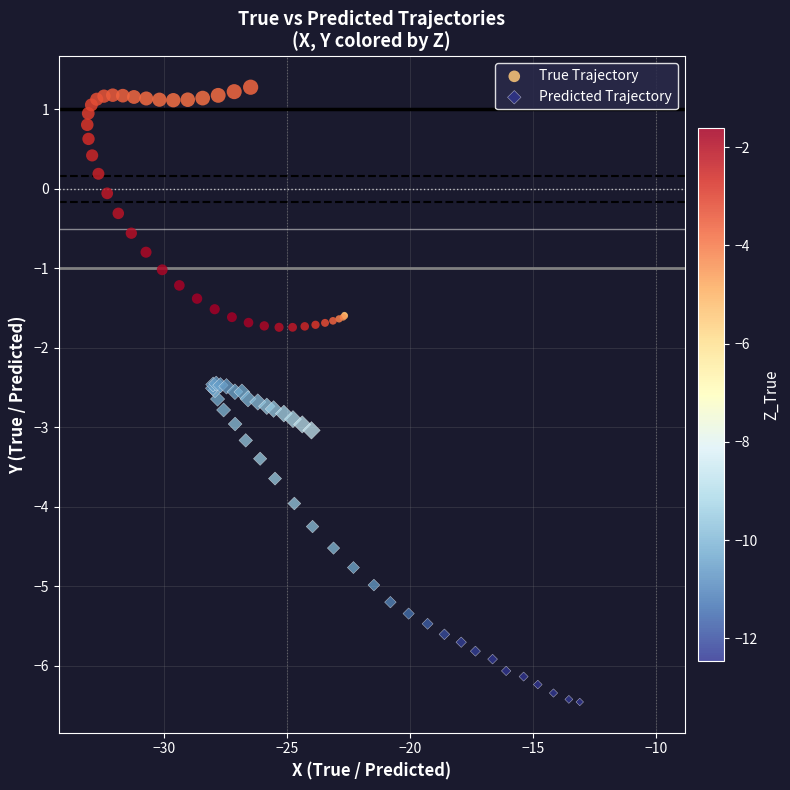

Which series contains the lowest Y value?

Predicted Trajectory